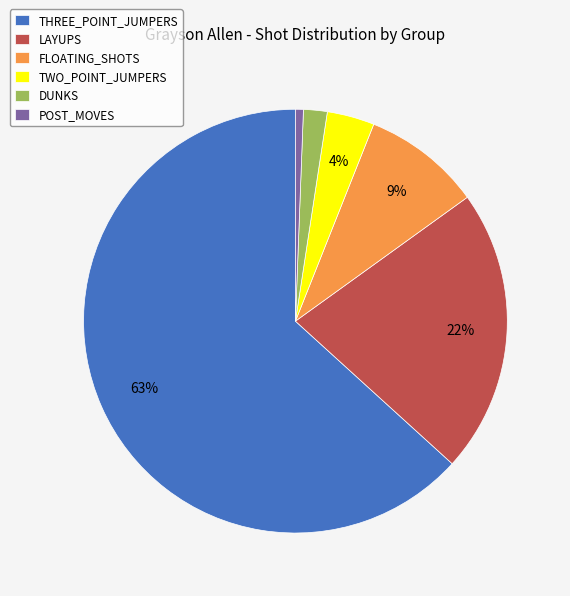

How many segments does this pie chart have?

6